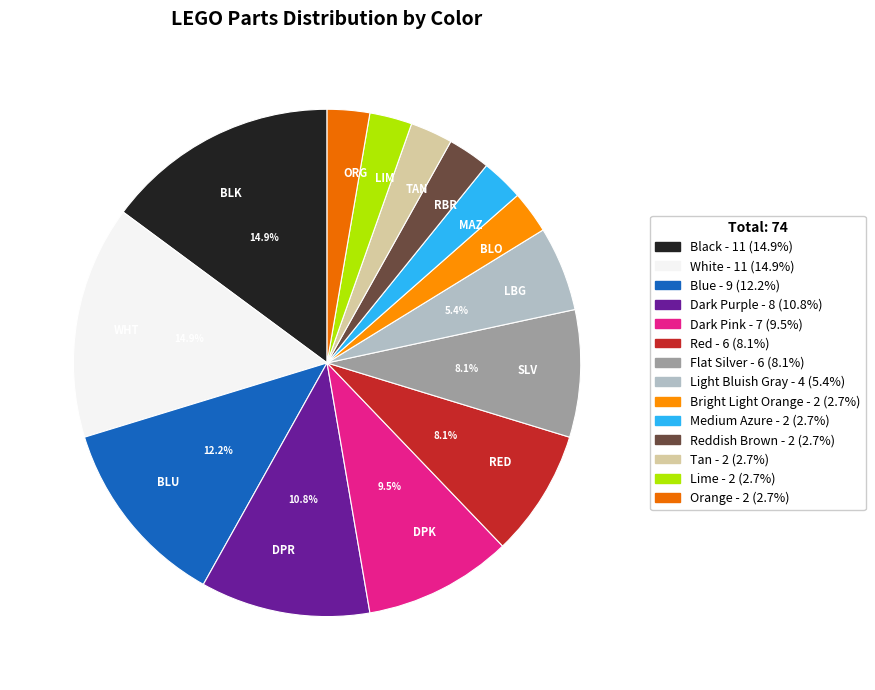

Does any single category account for the majority?

No